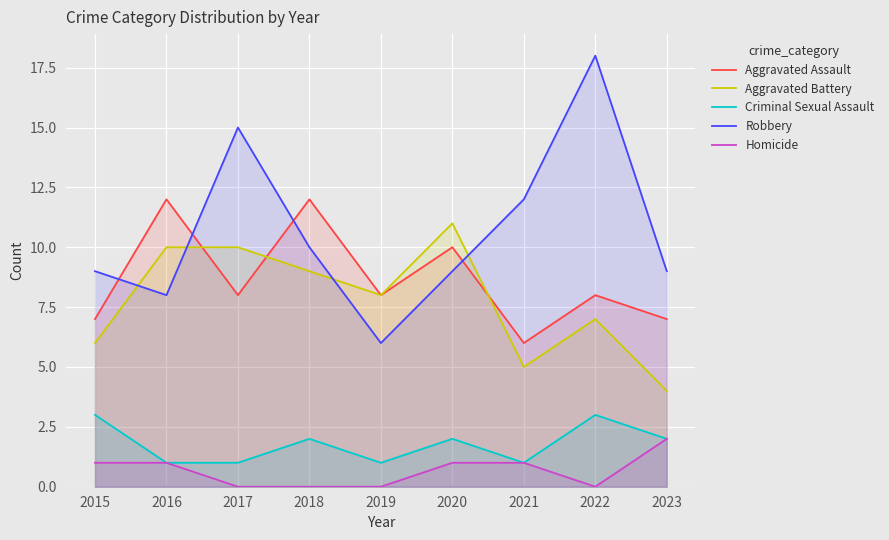

How many interior local valleys does the Aggravated Battery series have?

2